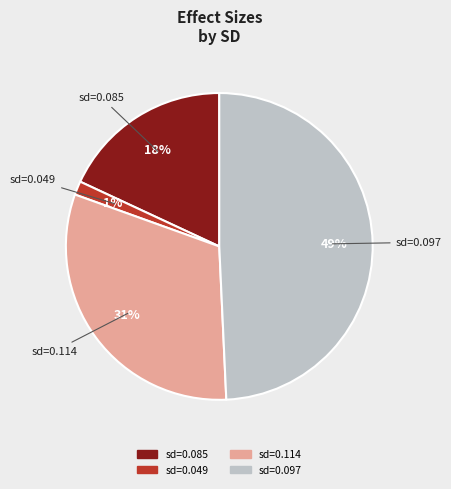

To the nearest percent, what is the average slice percentage?

25%